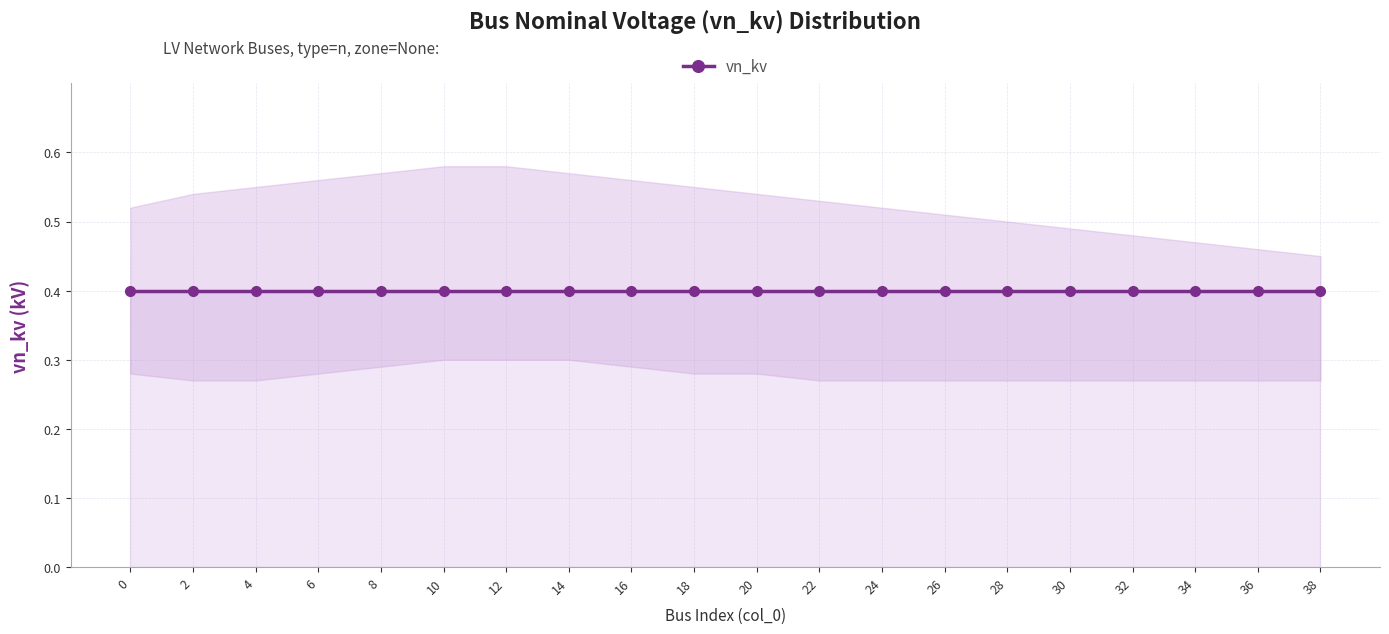

What is the average value of the vn_kv_lower series?

0.3